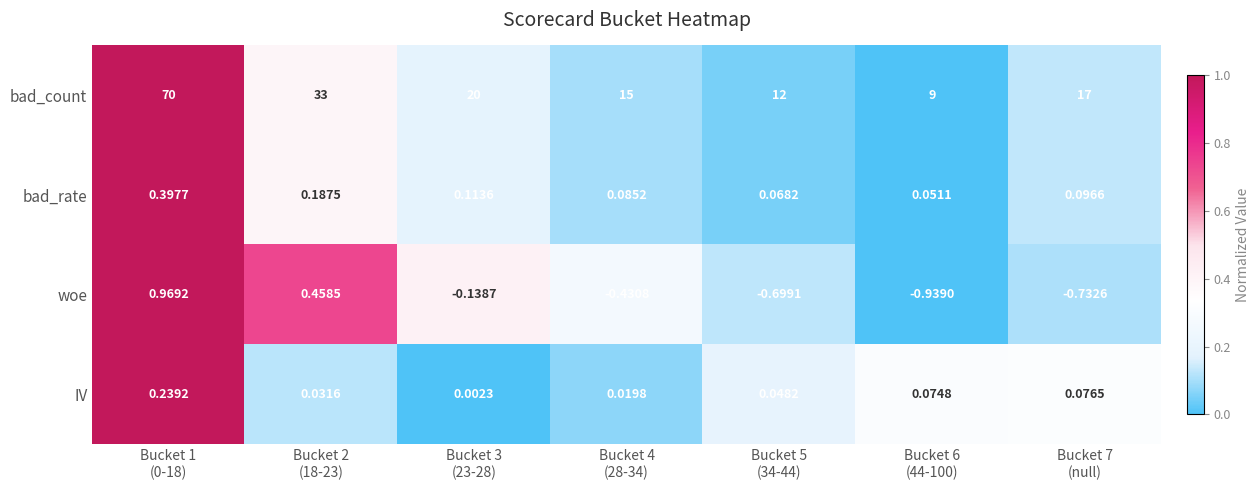

List the series in order of their peak value, highest first.

bad_count, woe, bad_rate, IV